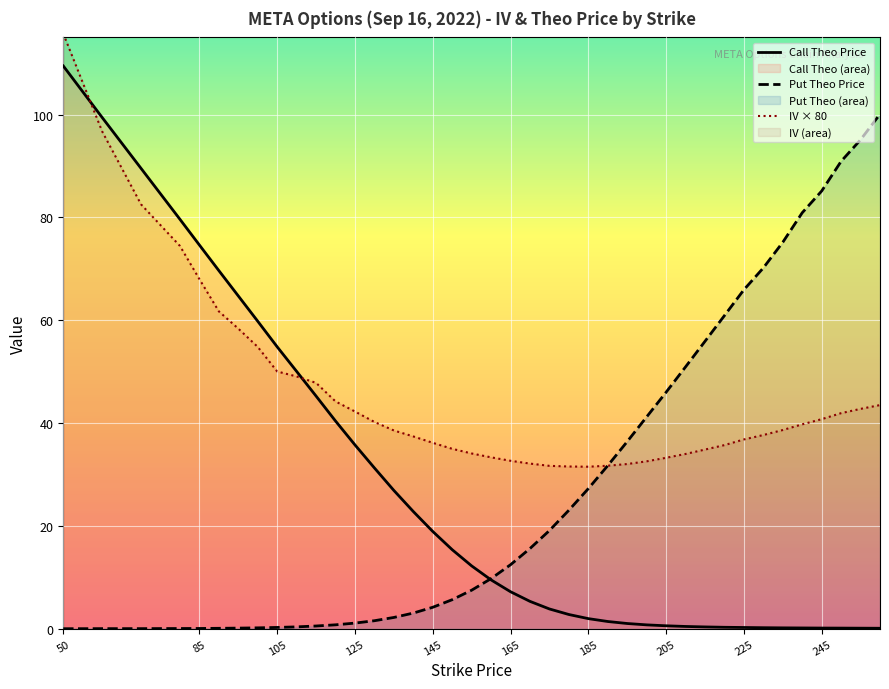

List the series in order of their peak value, highest first.

IV × 80, Call Theo Price, Put Theo Price